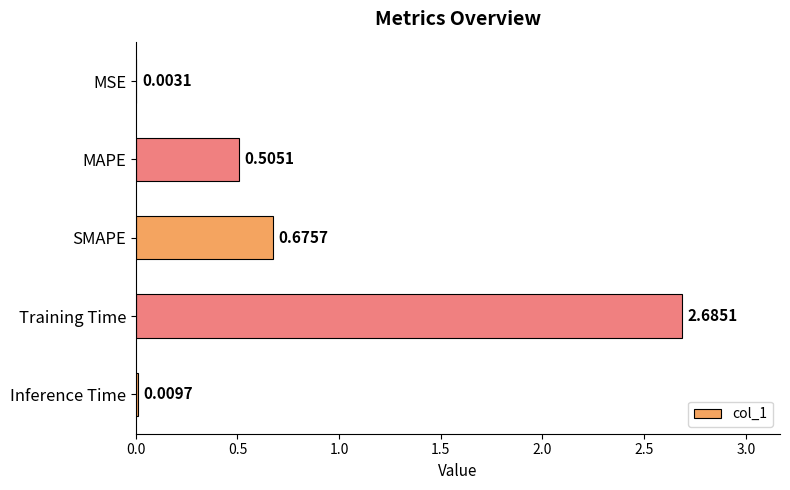

At which category does the chart reach its peak across all series?

Training Time